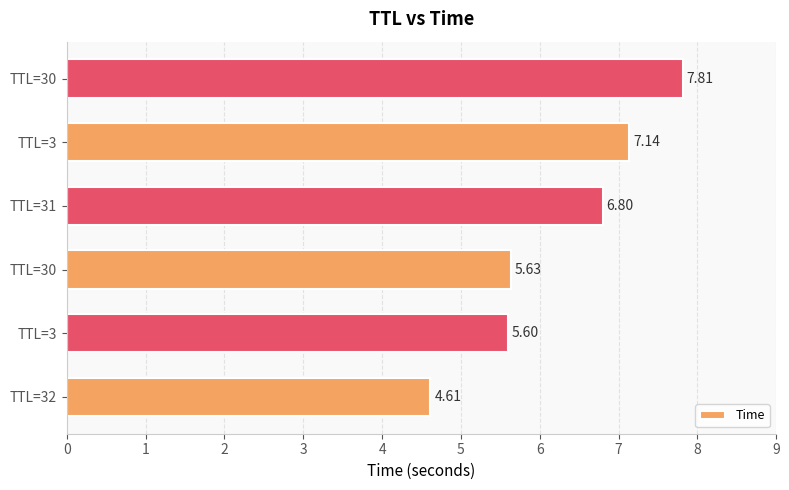

How many data points are less than 6?

3